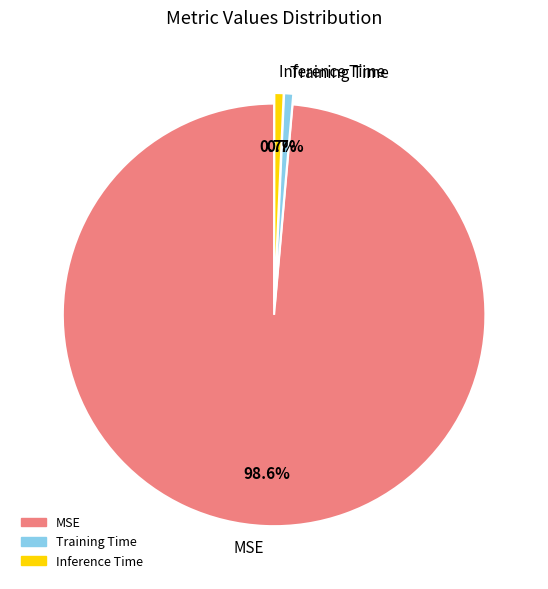

To the nearest percent, what percentage of the pie is Training Time?

1%